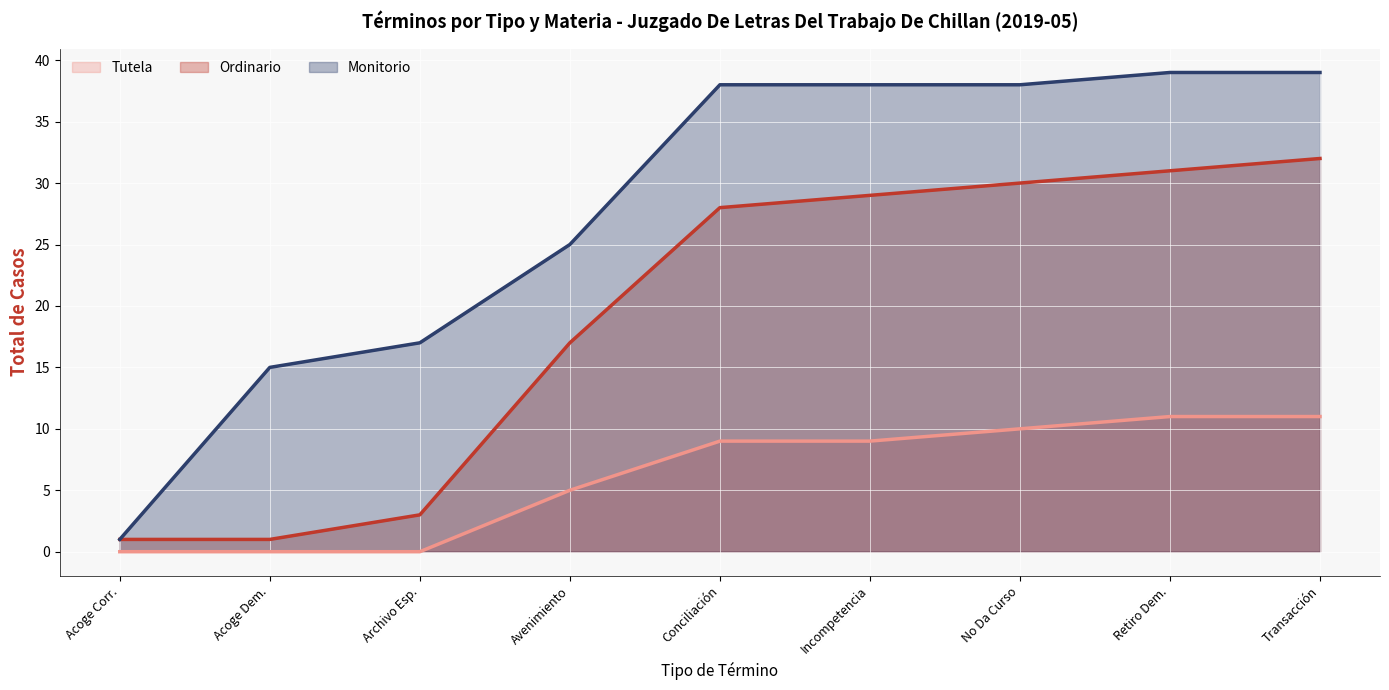

Which series changed the most between No Da Curso and Transacción?

Ordinario